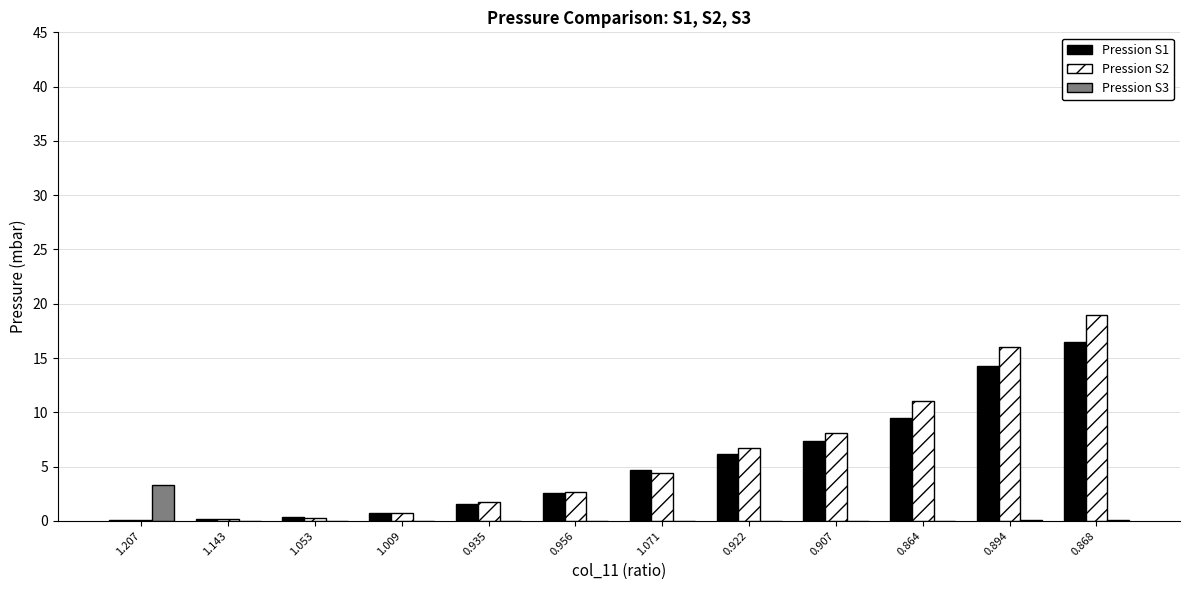

The Pression S1 series shows 0.7 at 1.009. True or false?

True